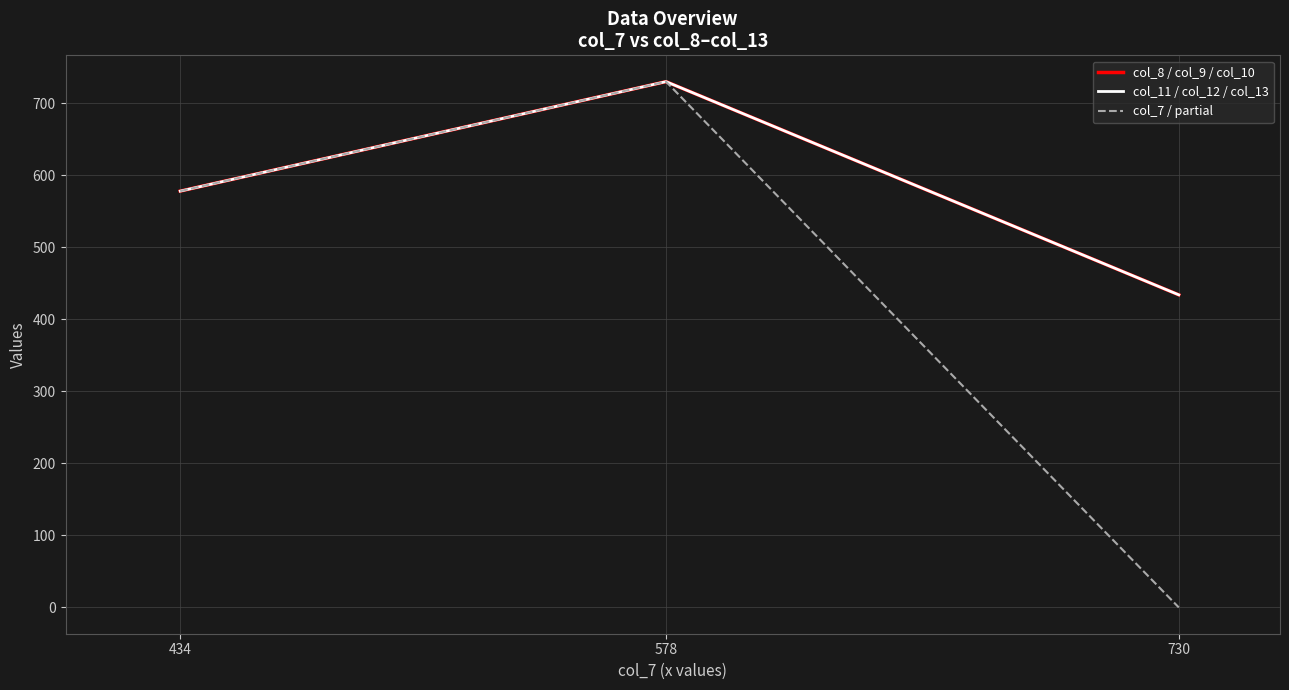

What is the value of the col_11 / col_12 / col_13 point at the 1st from the left?

578